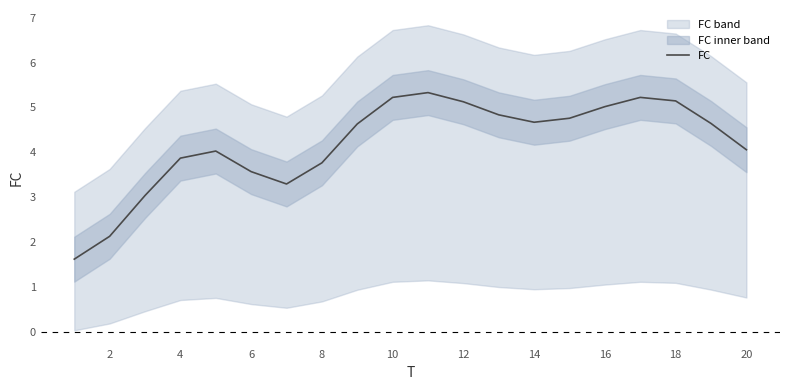

What is the difference between the maximum and second lowest values?

3.2